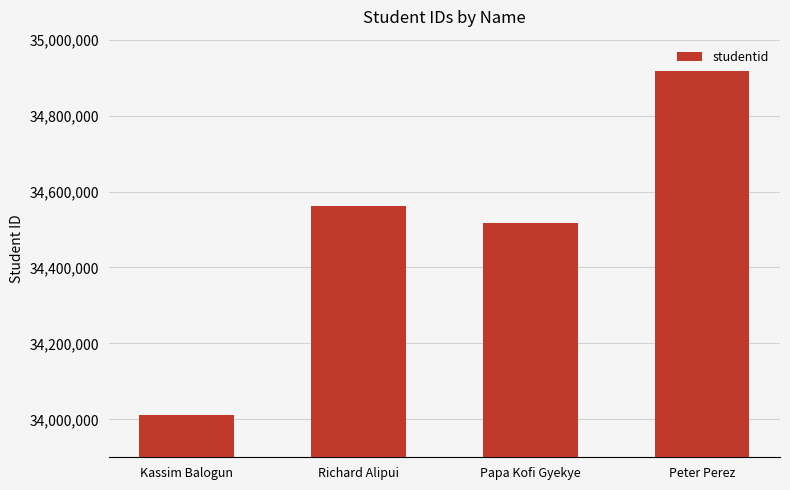

What is the difference between the maximum and minimum values?

907663